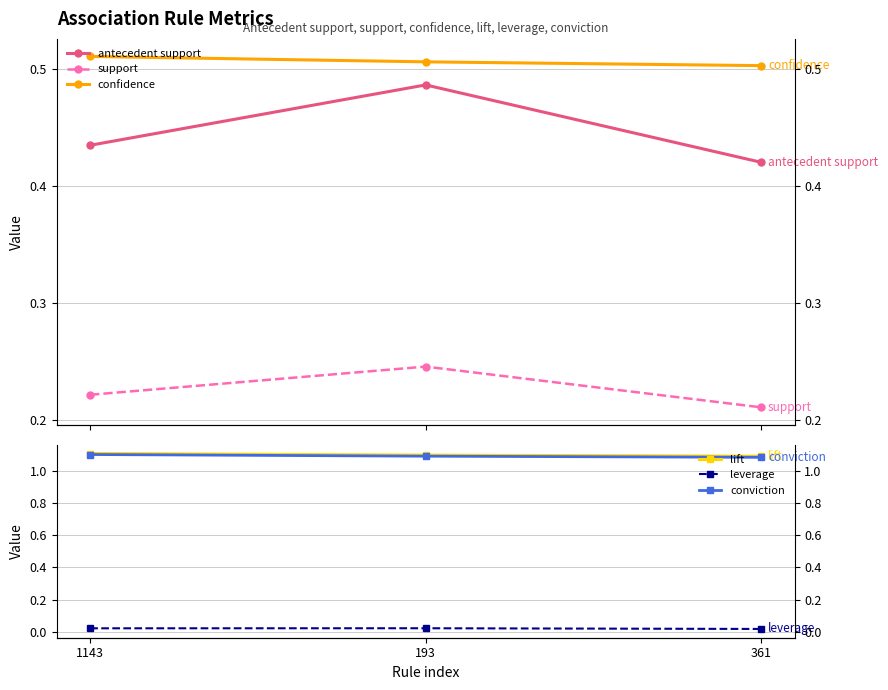

What are all the series names shown in the legend?

antecedent support, support, confidence, lift, leverage, conviction